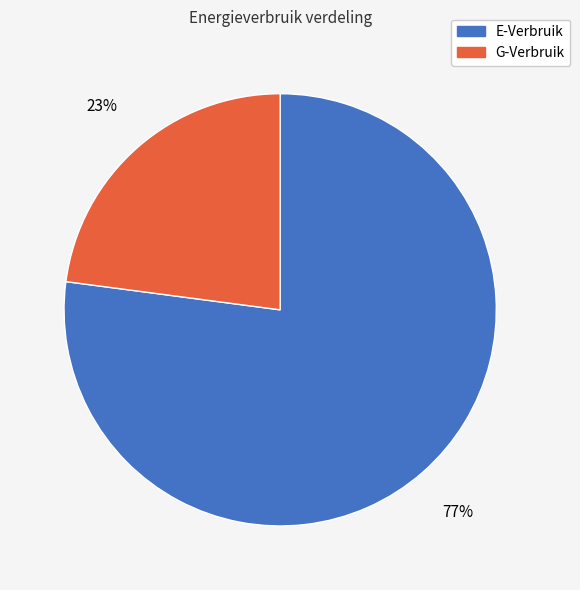

To the nearest percent, what portion does G-Verbruik represent?

23%